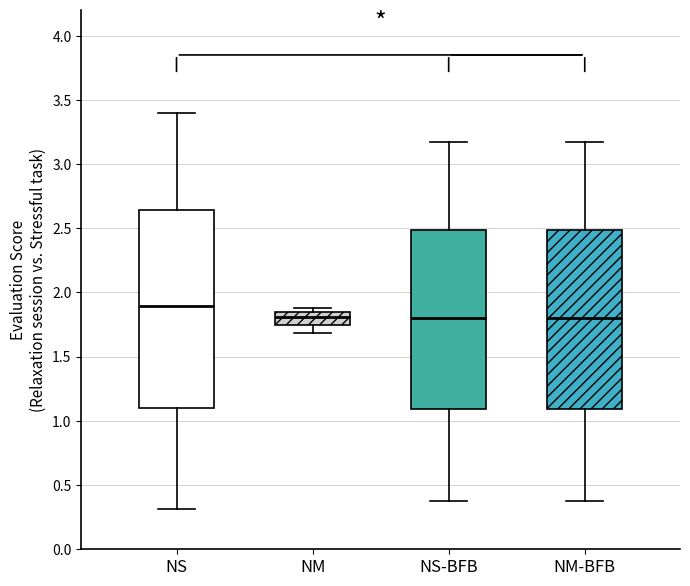

Reading left to right, read every box against the y-axis: the position of its median line, the range the box covers, and the ends of its whiskers. The values are not printed on the chart, so give them approximately, as read against the axis.

NS: median 1.90, box 1.10 to 2.65, whiskers 0.30 to 3.40
NM: median 1.80, box 1.75 to 1.85, whiskers 1.70 to 1.90
NS-BFB: median 1.80, box 1.10 to 2.50, whiskers 0.40 to 3.15
NM-BFB: median 1.80, box 1.10 to 2.50, whiskers 0.40 to 3.15